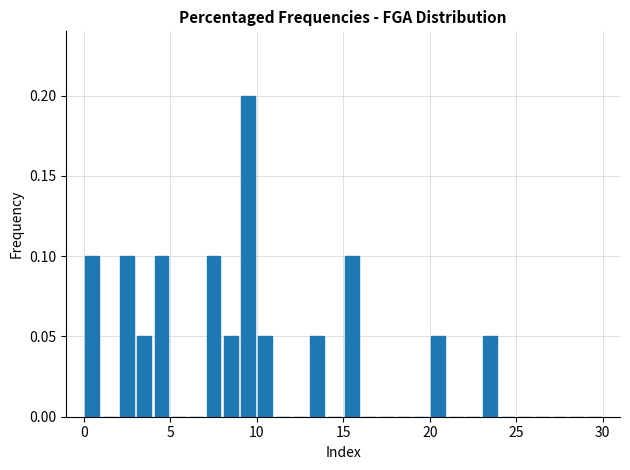

Around what value on the x-axis is the tallest bar? Give the approximate position of its centre, as read against the axis.

9.5